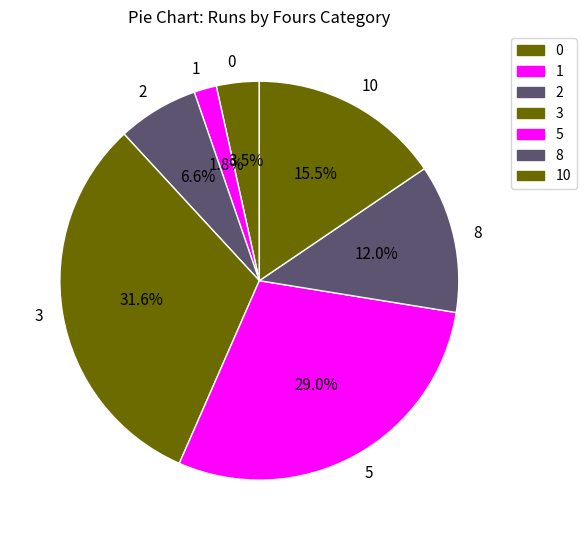

What is the largest slice in the pie chart?

3